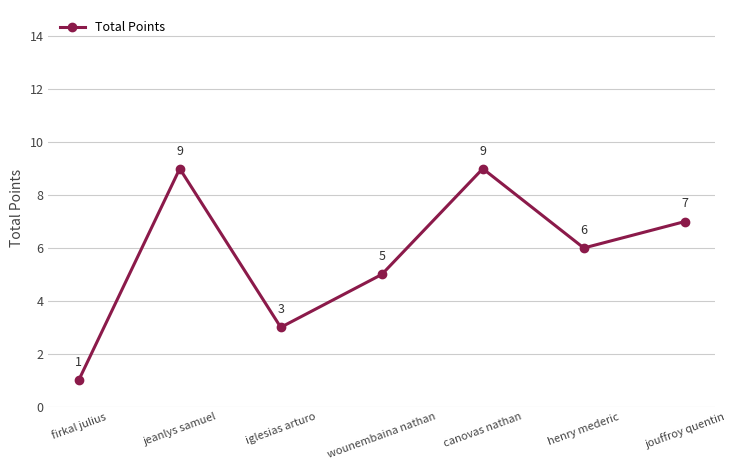

Is this an area chart (filled region under the line)?

No